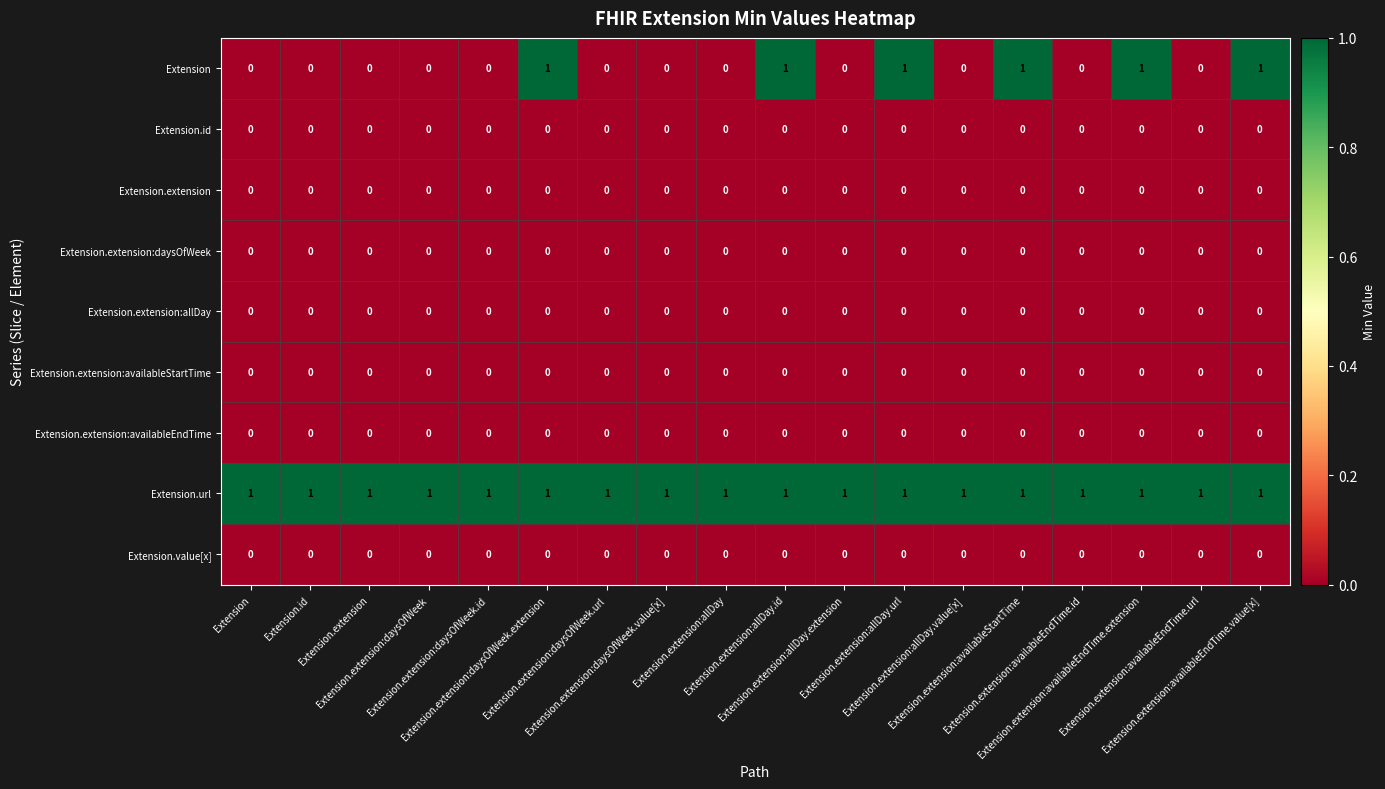

At how many categories does at least one series exceed 0?

18